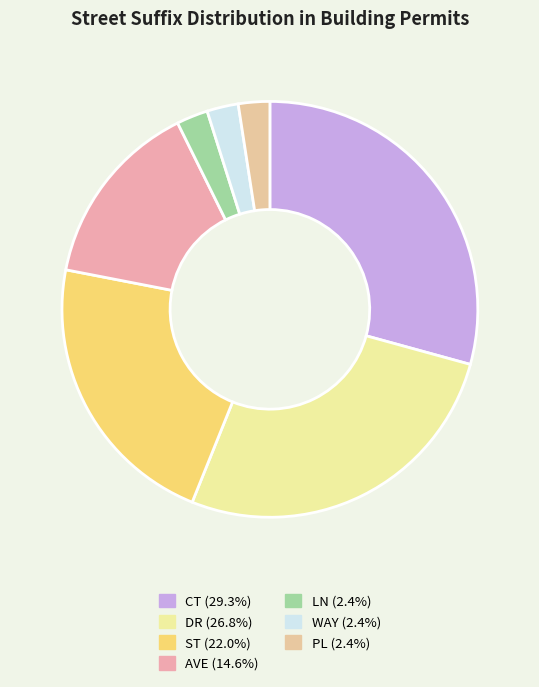

To the nearest percent, what portion does AVE represent?

15%